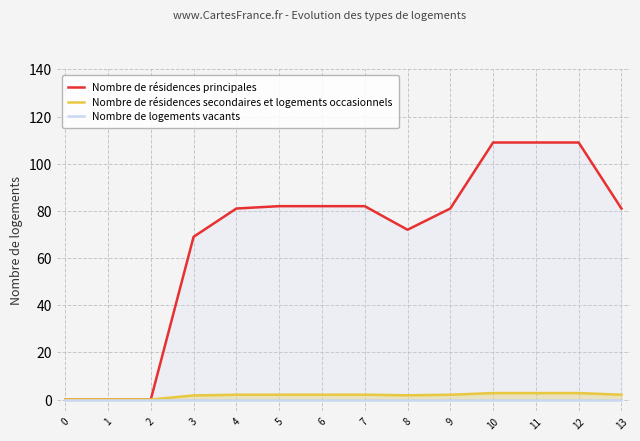

What is the difference between the Nombre de résidences principales values at 5 and 13?

1.0